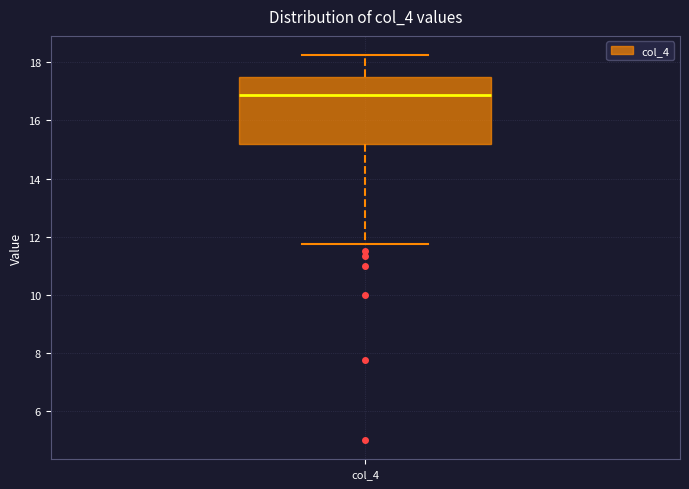

Where does the median line of the box for col_4 sit on the y-axis? The values are not printed on the chart, so give them approximately, as read against the axis.

16.8